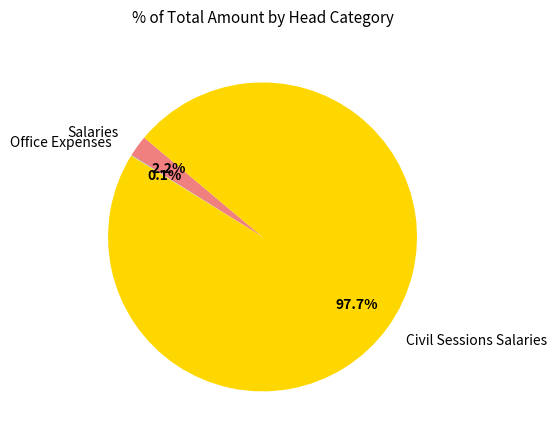

Is there a majority slice in this chart?

Yes